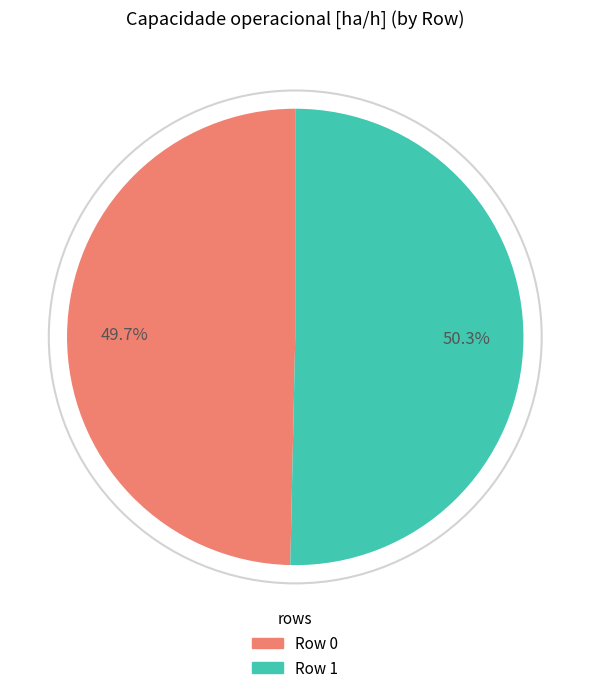

Which category has the biggest portion of the pie?

Row 1